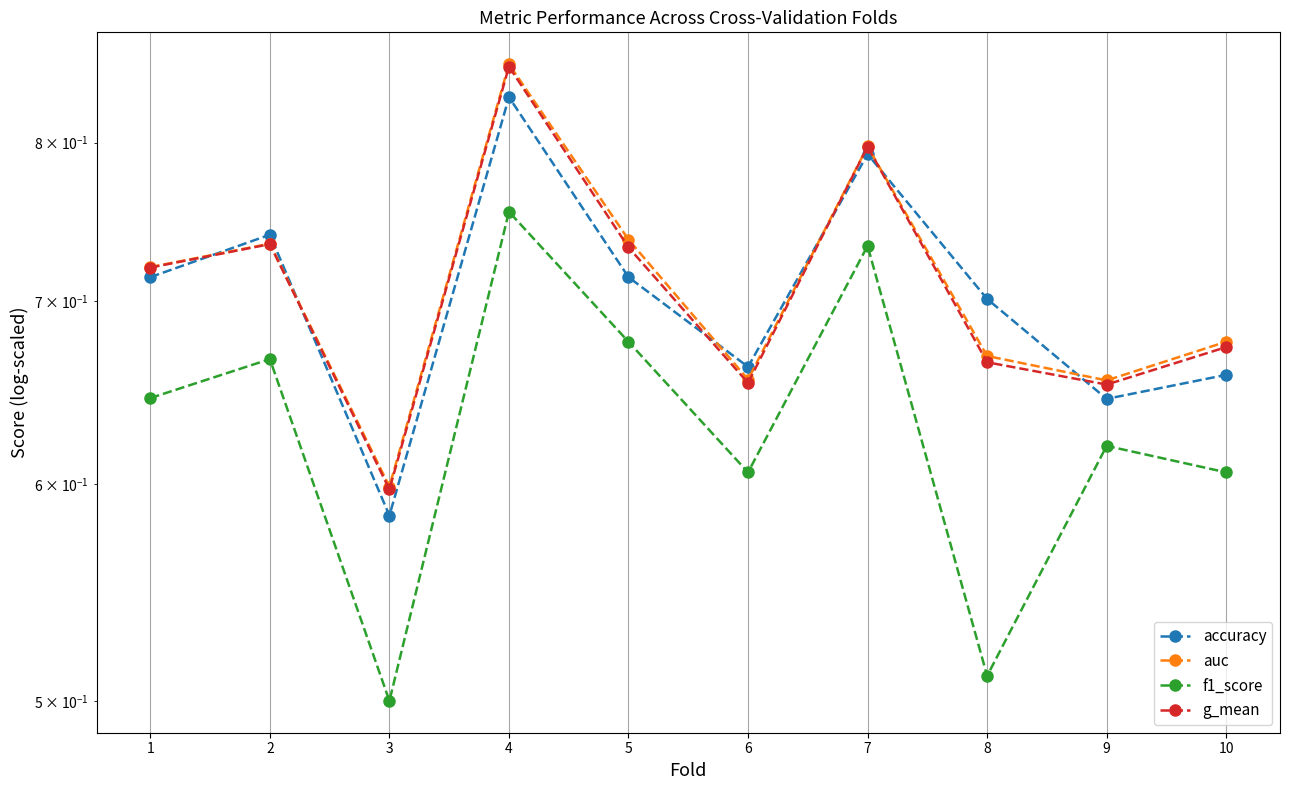

Which category has the highest value in the auc series?

4